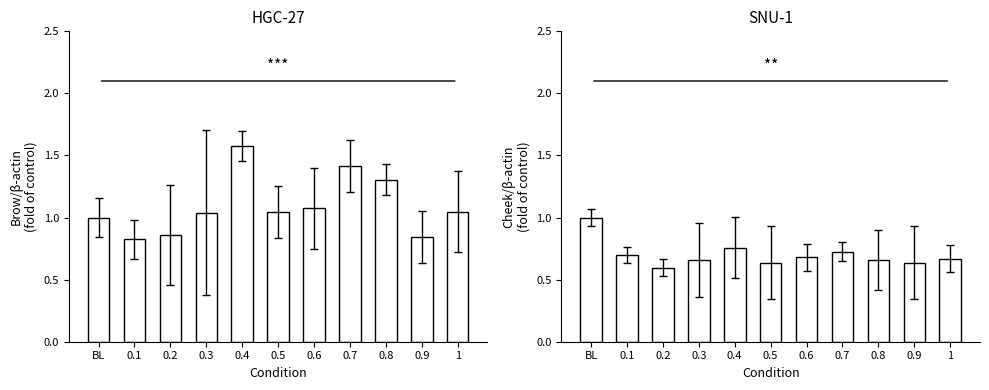

At which label does Cheek reach its peak?

BL